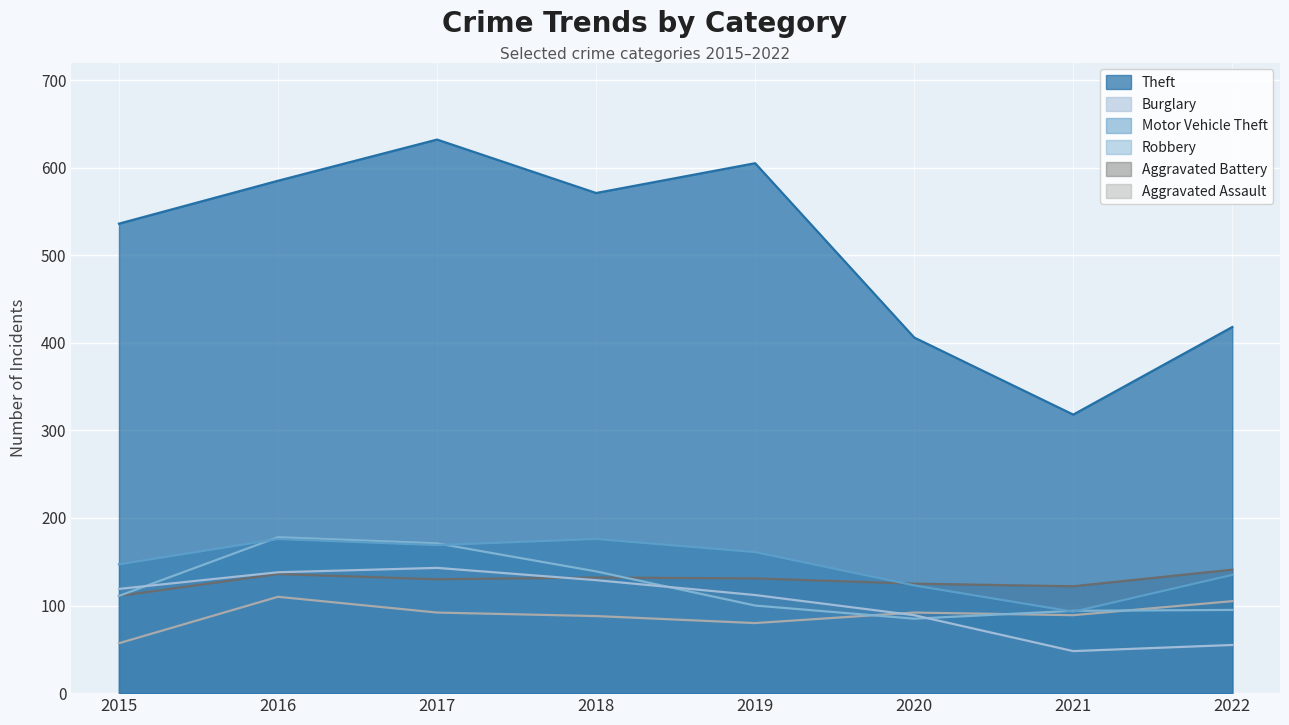

What is the value of the Theft point at the 5th from the left?

605